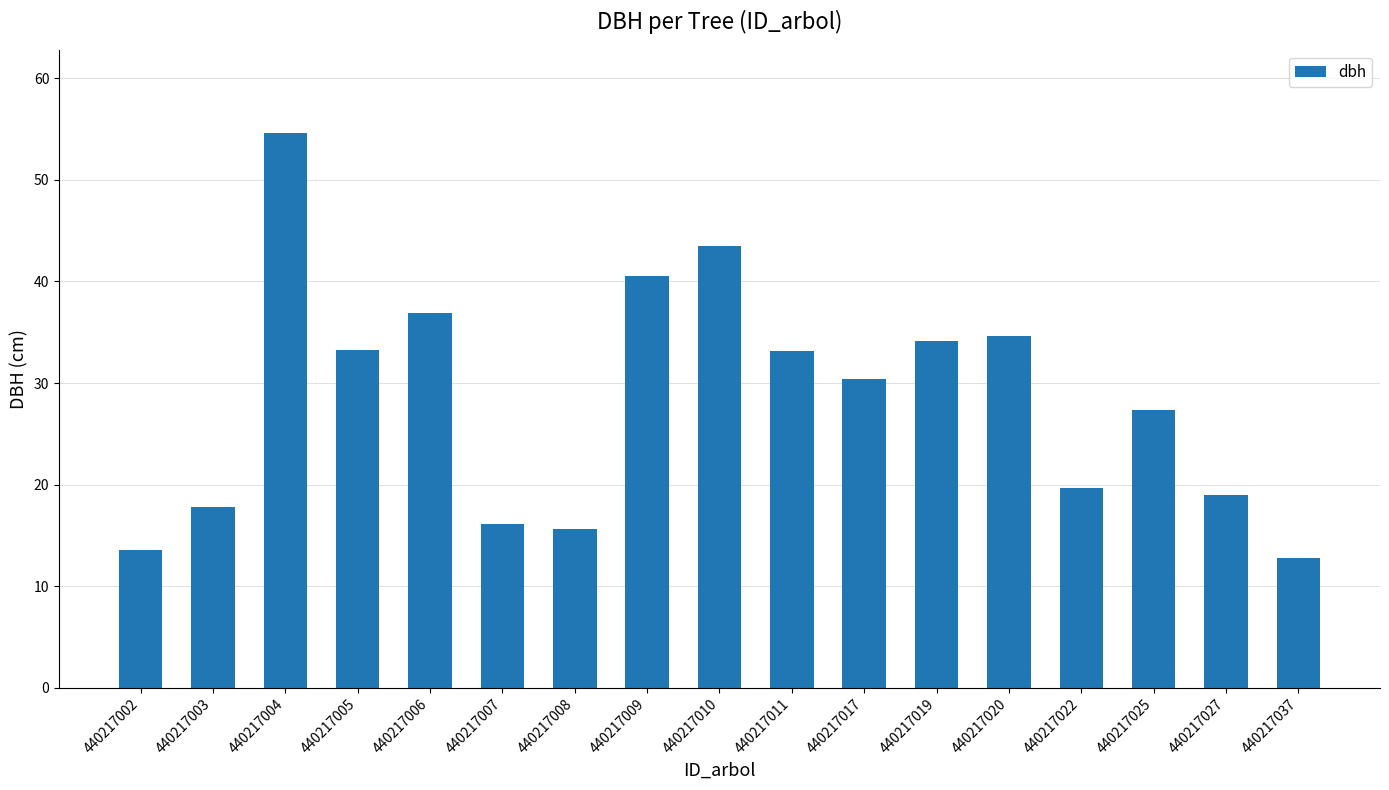

Which category has the lowest value across all series?

440217037